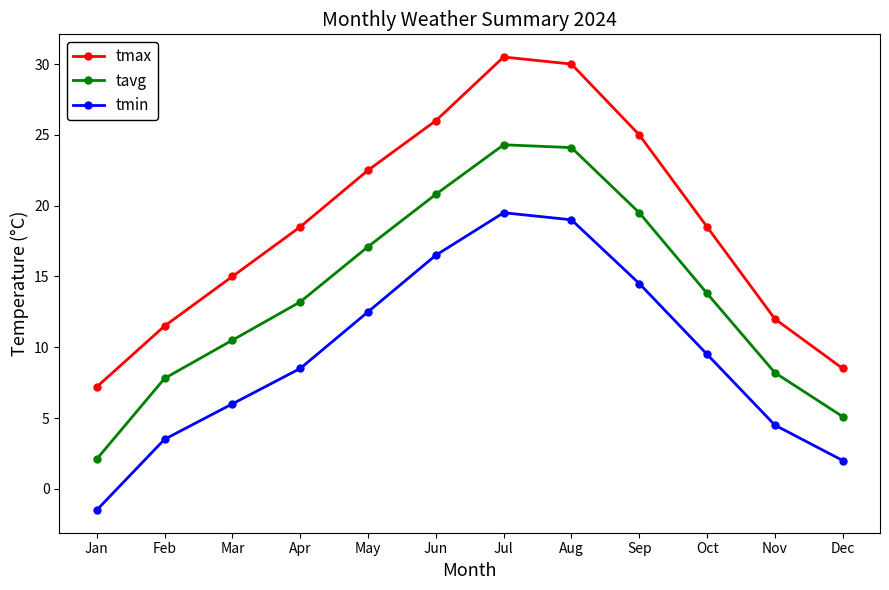

True or false: tavg has more than 2 points higher than both neighbors.

False